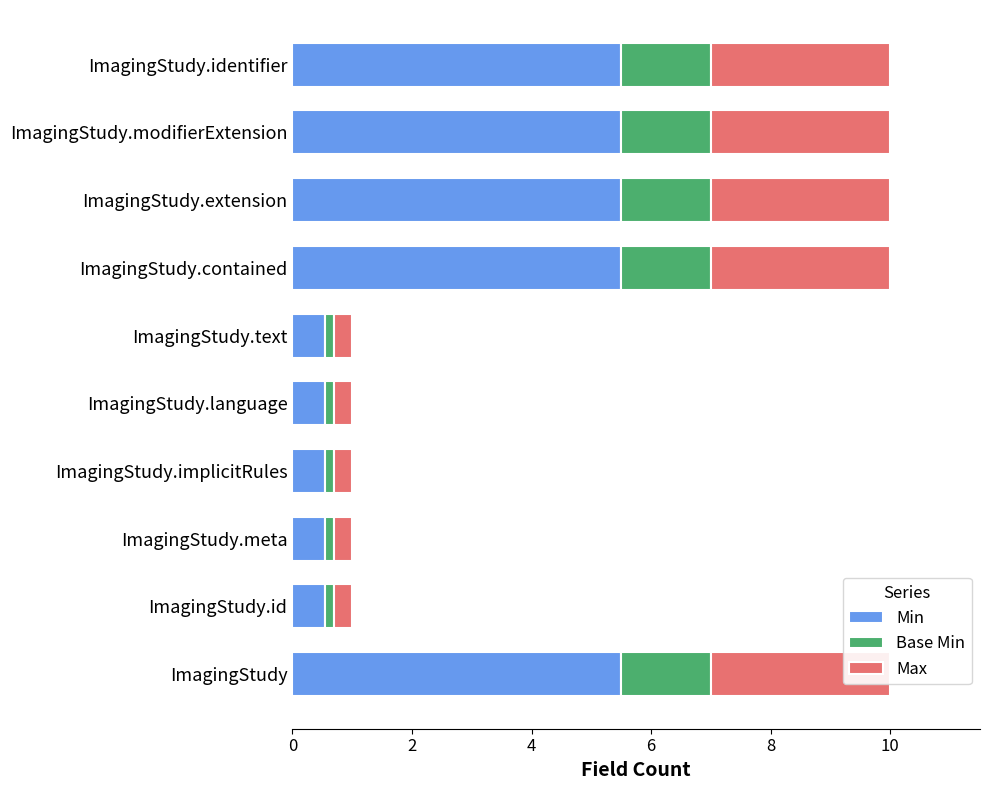

Which series has the largest total across all categories?

Min